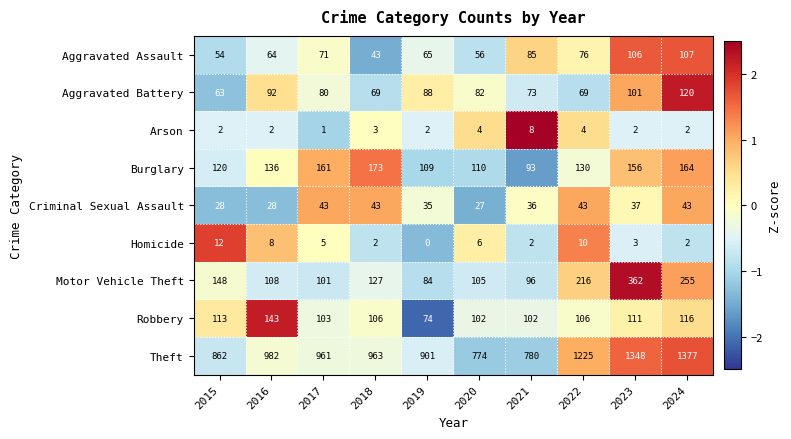

The value of Arson at 2015 is 2. True or false?

True